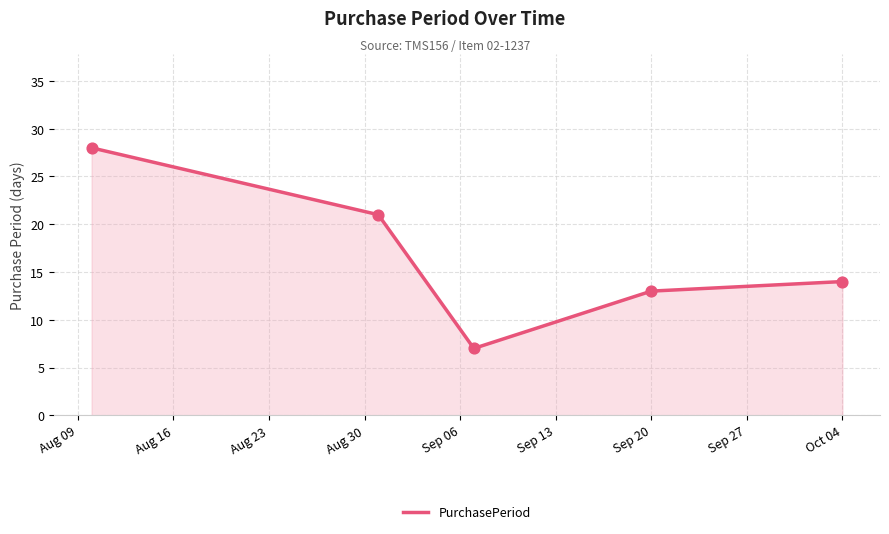

True or false: the data has more than 1 interior local peaks.

False